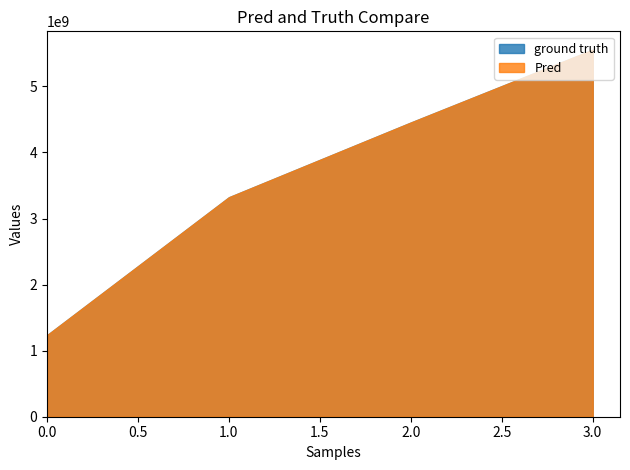

Count the number of categories in the chart.

4